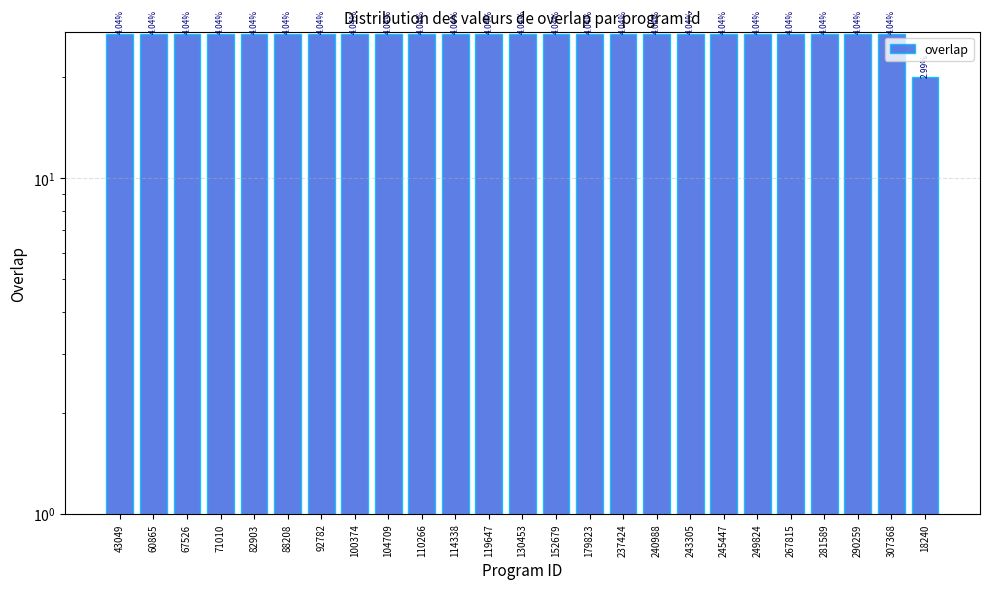

What is the greatest value displayed?

27